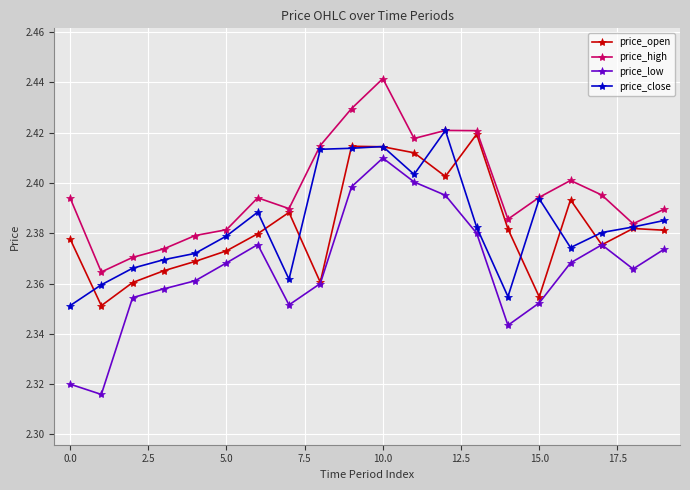

True or false: price_close has more than 1 interior local peaks.

True